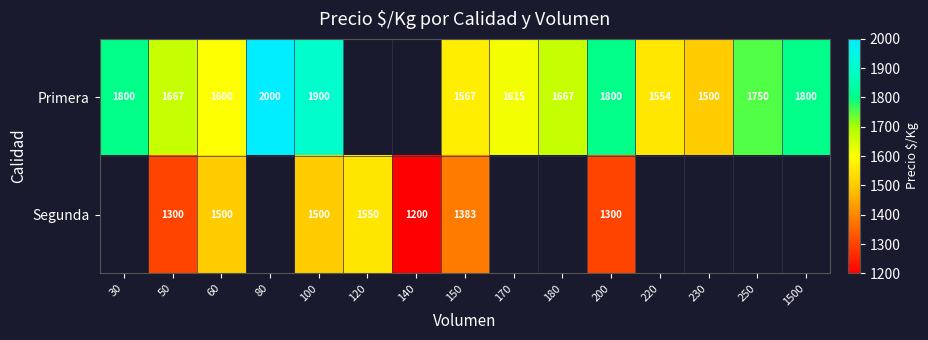

What is the total value across all series at 200?

3100